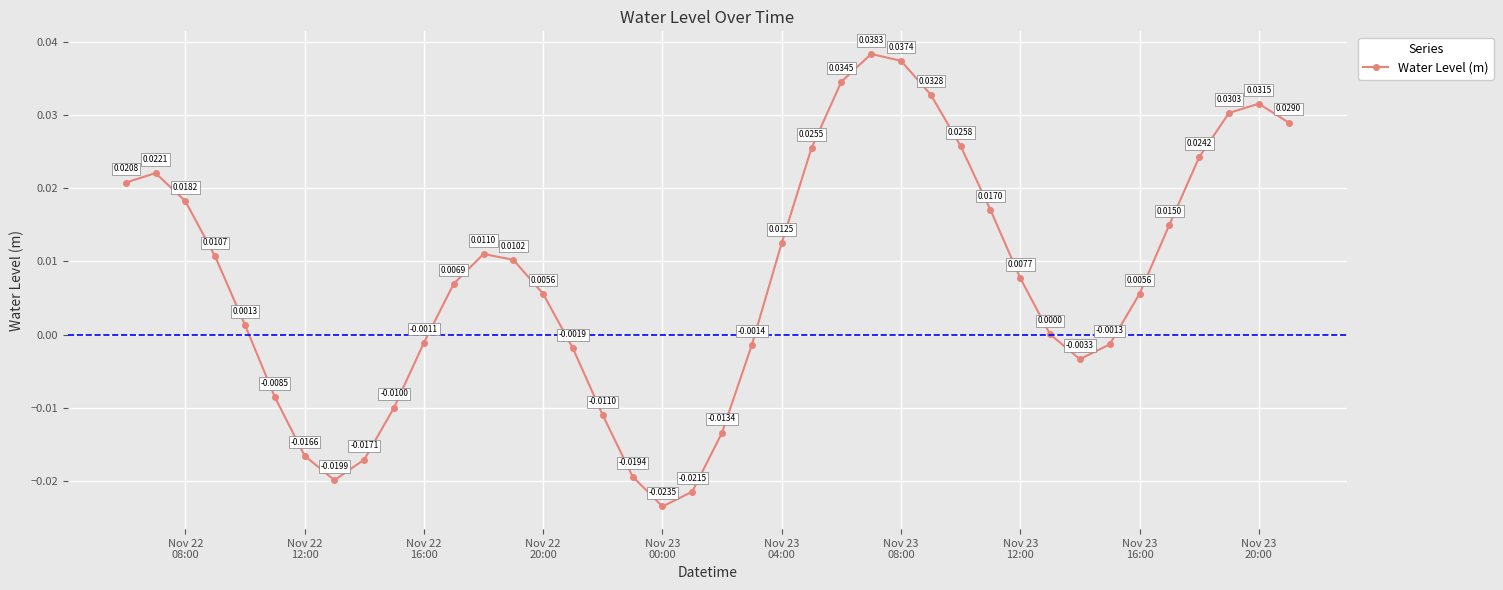

Count the number of data series in this chart.

1